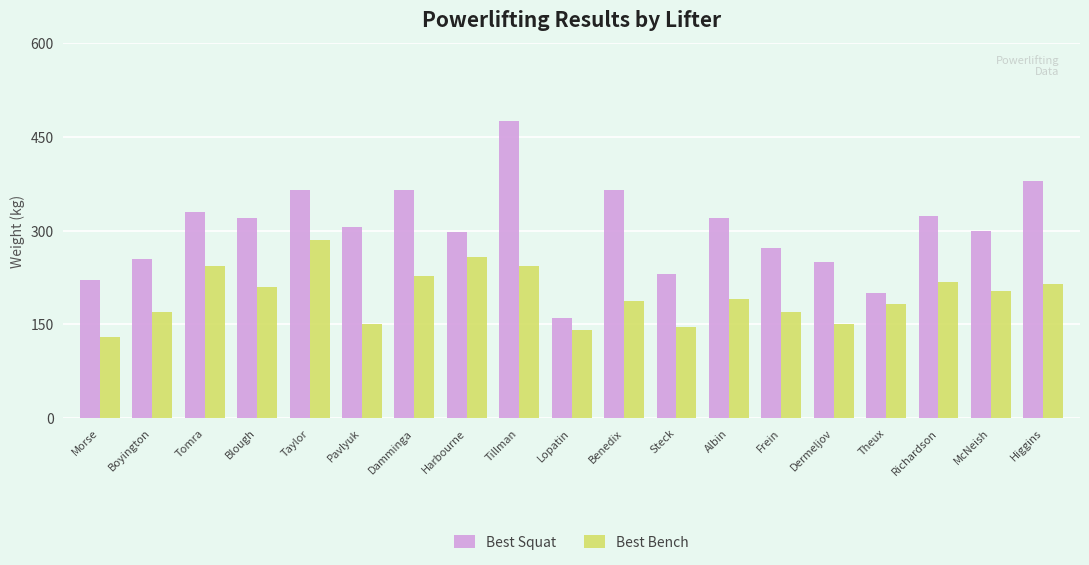

What is the approximate value of Best Bench at Lopatin?

140.0